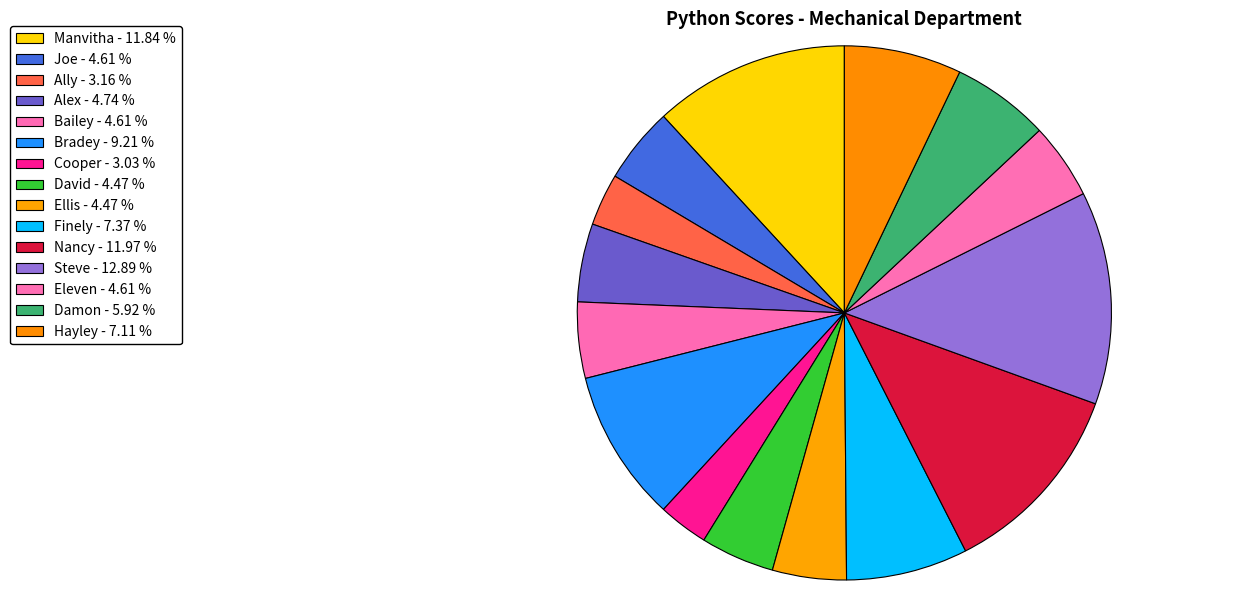

Do Hayley and Alex together represent more than half of the pie?

No